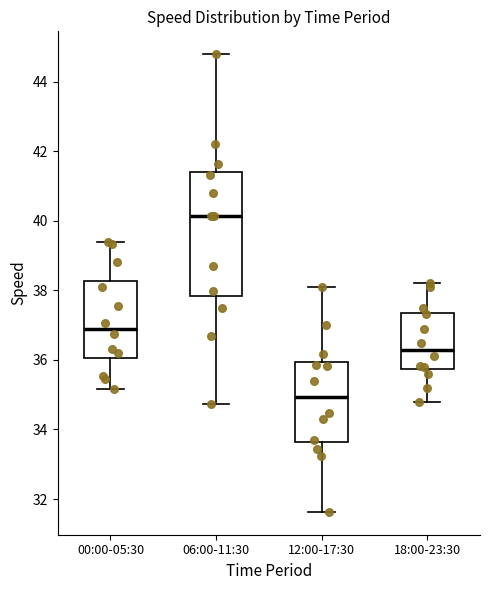

Which box has the lowest median line?

12:00-17:30